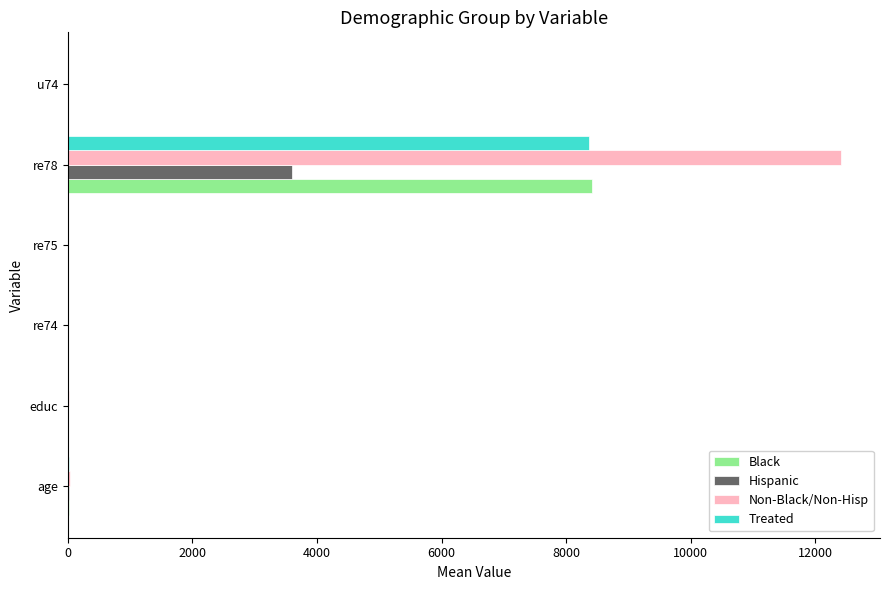

How many values in the Black series exceed 10?

3